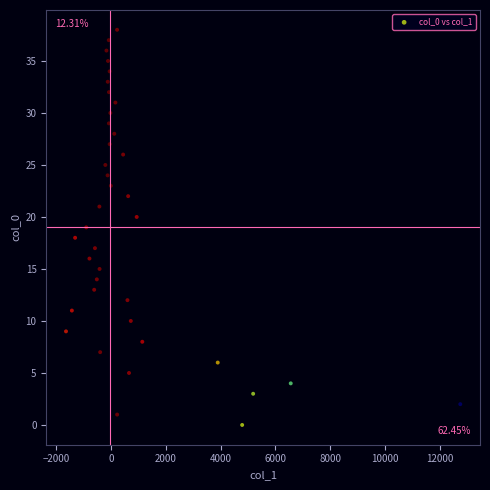

What is the range of Y values (max minus min)?

38